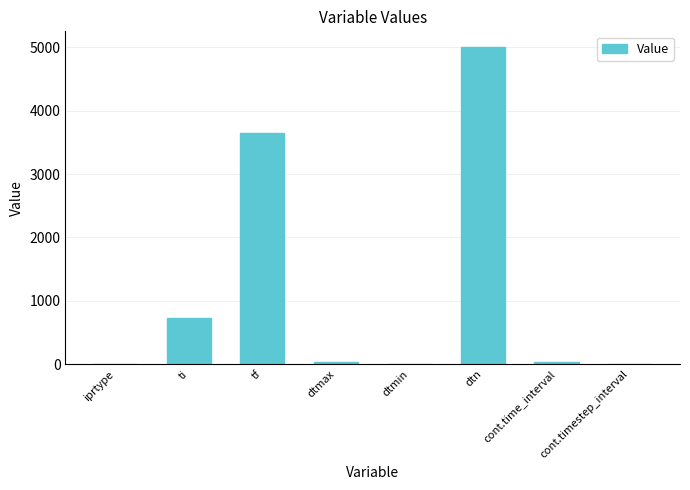

Between dtn and iprtype, which is larger?

dtn